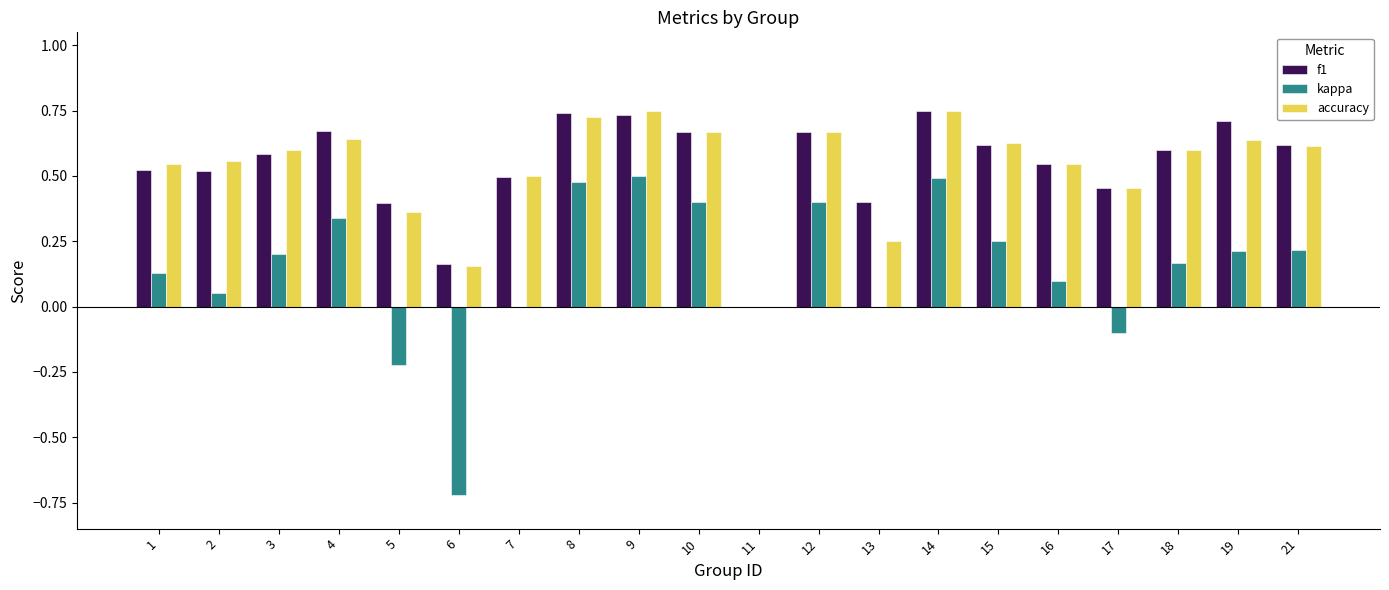

How many groups of bars are there?

20